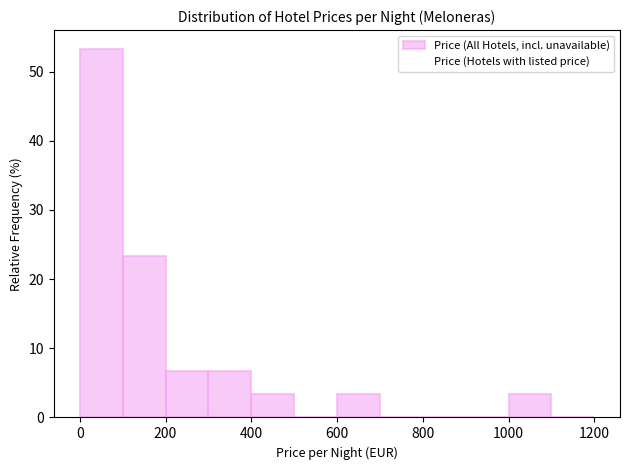

Which range on the x-axis has the tallest bar?

0 to 100